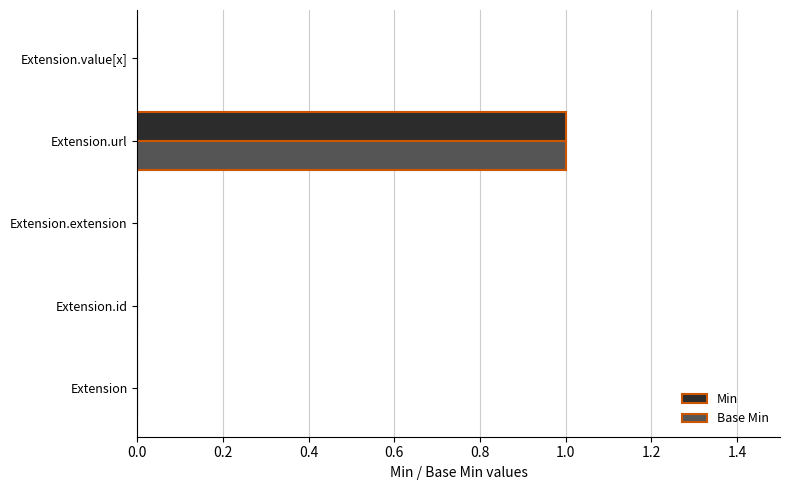

How many series are shown in this chart?

2